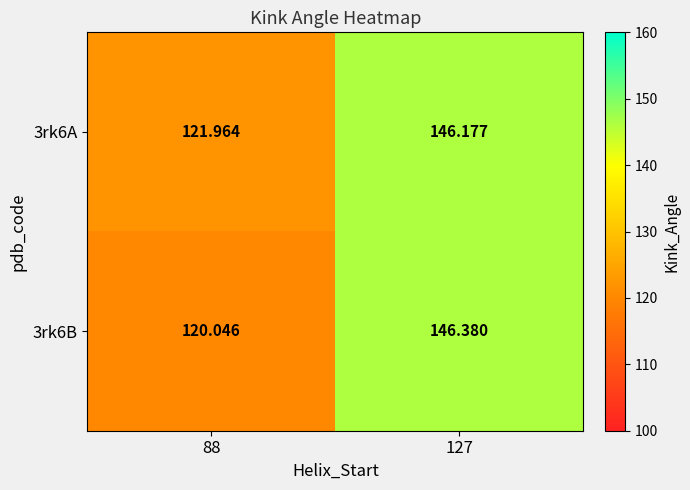

Is the value of 3rk6A at 88 greater than the value of 3rk6B at 127?

No